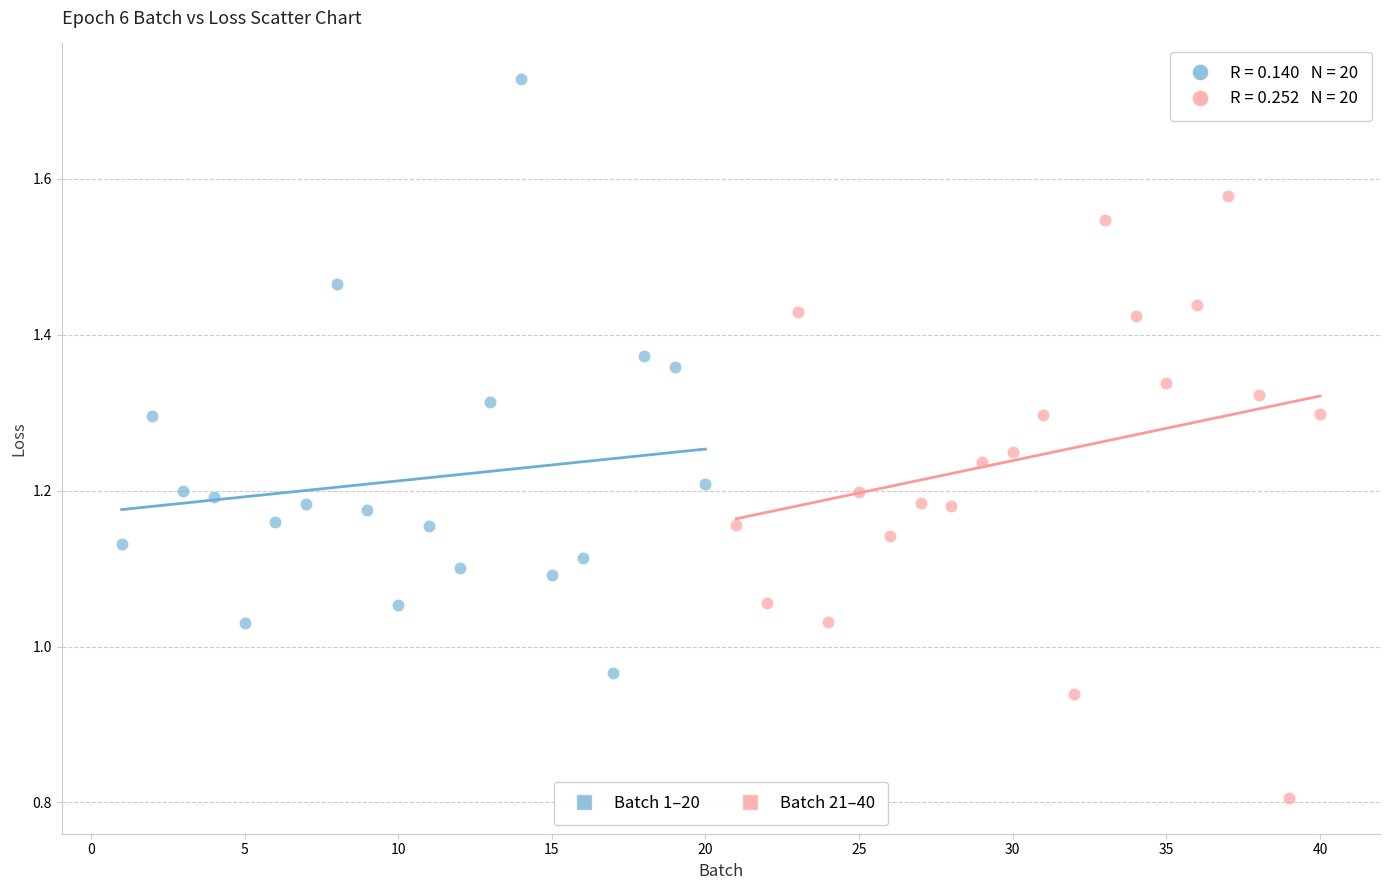

Which series contains the highest Y value?

Batch 1–20